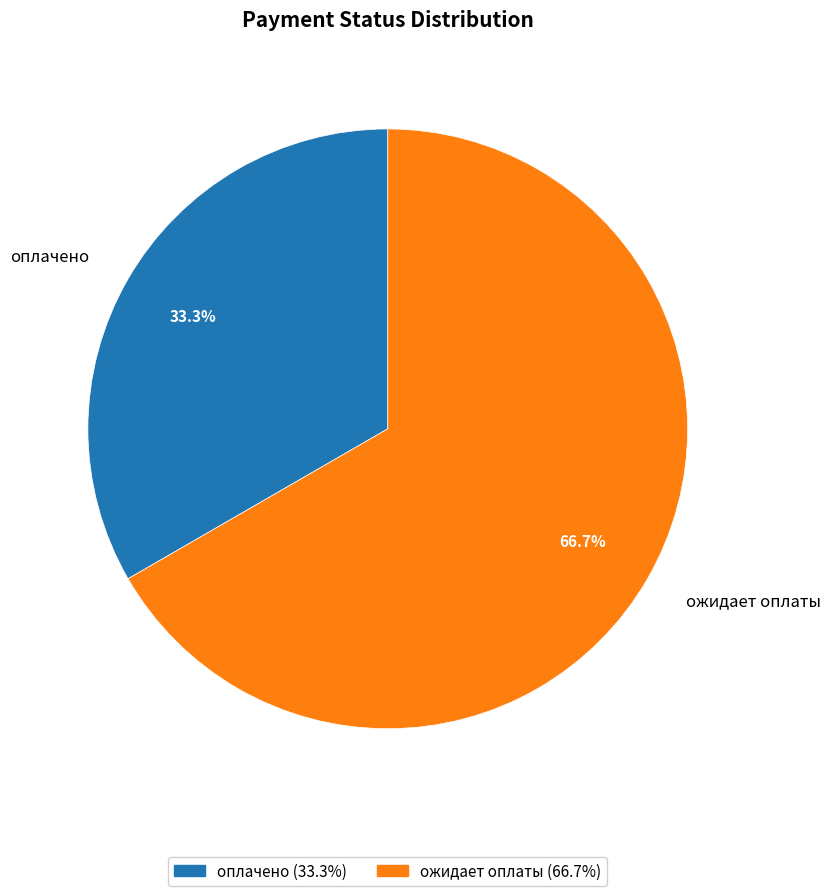

The ожидает оплаты slice represents 72% of the pie. True or false?

False